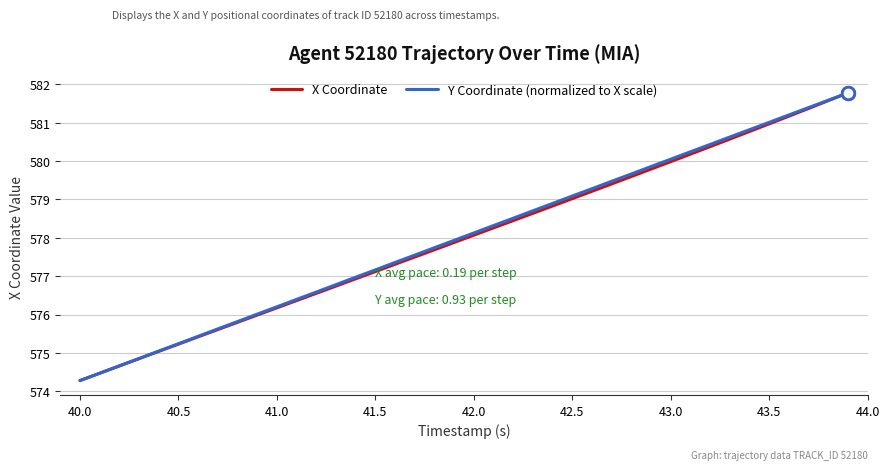

What is the smallest value displayed?

574.3